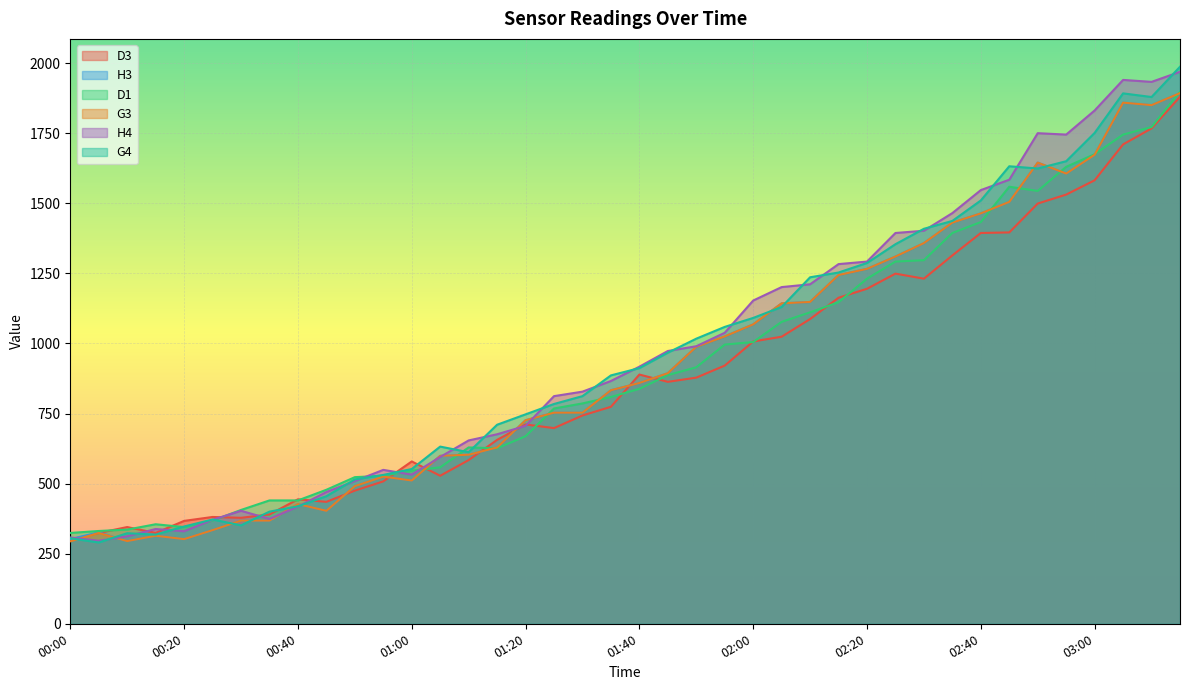

Rank the series at 00:05 from lowest to highest value.

G4, H4, D3, G3, H3, D1